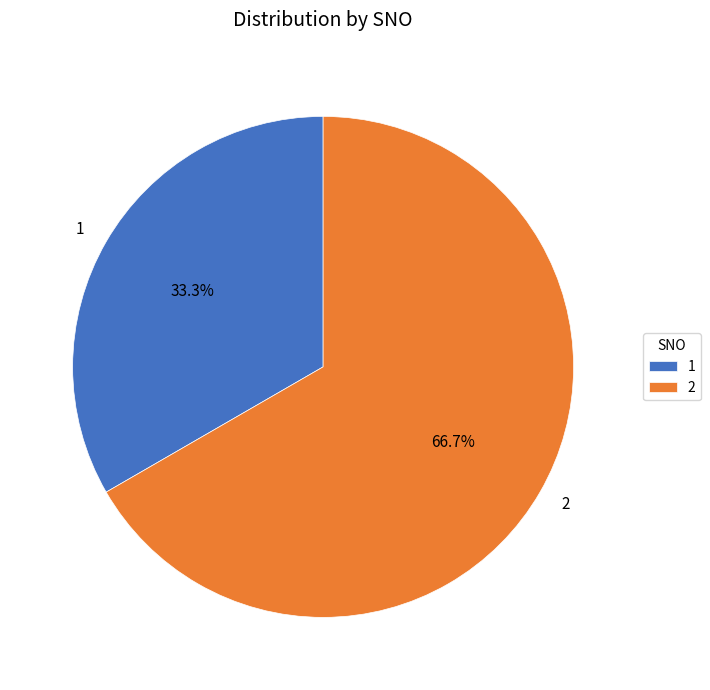

To the nearest percent, what portion does 2 represent?

67%